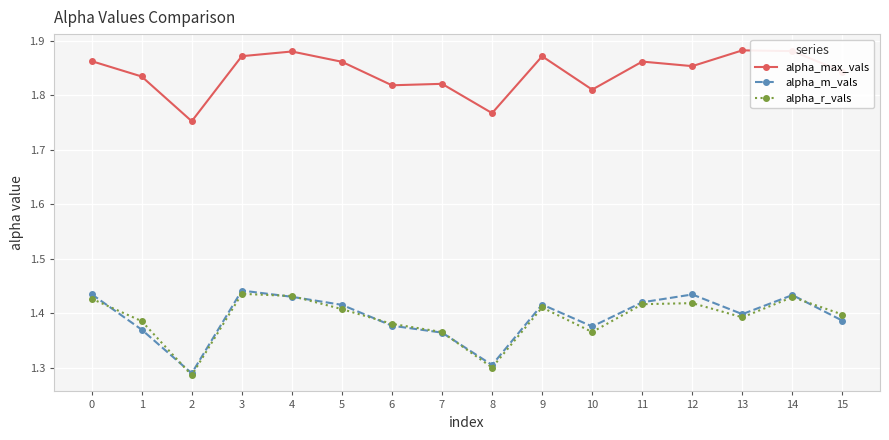

True or false: alpha_r_vals and alpha_max_vals intersect in this chart.

False